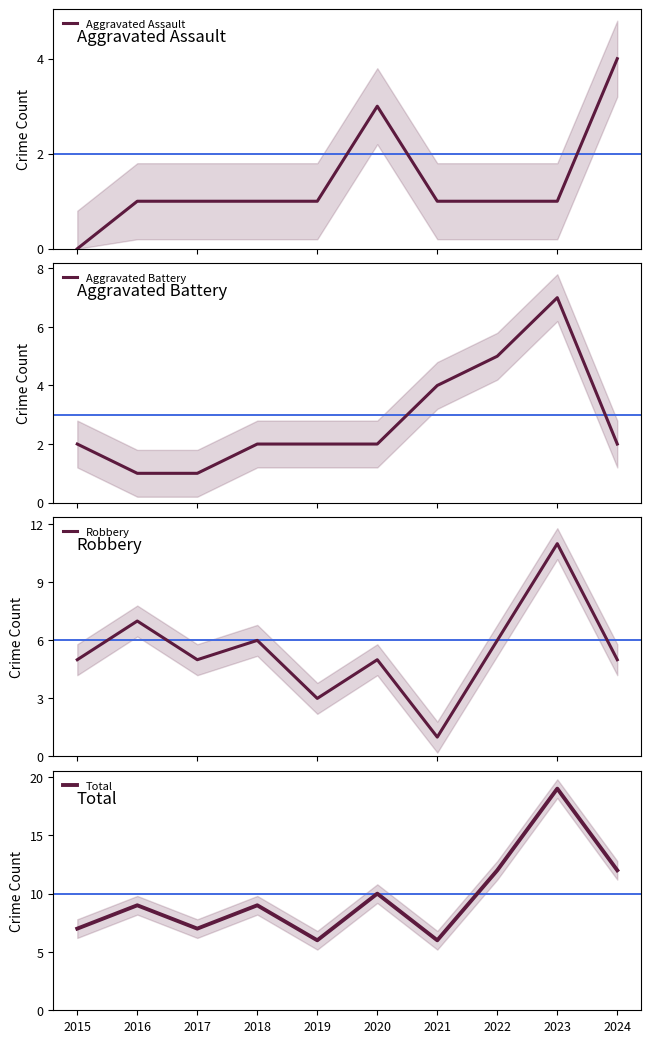

Between 2017 and 2020, which series saw the biggest shift?

Total